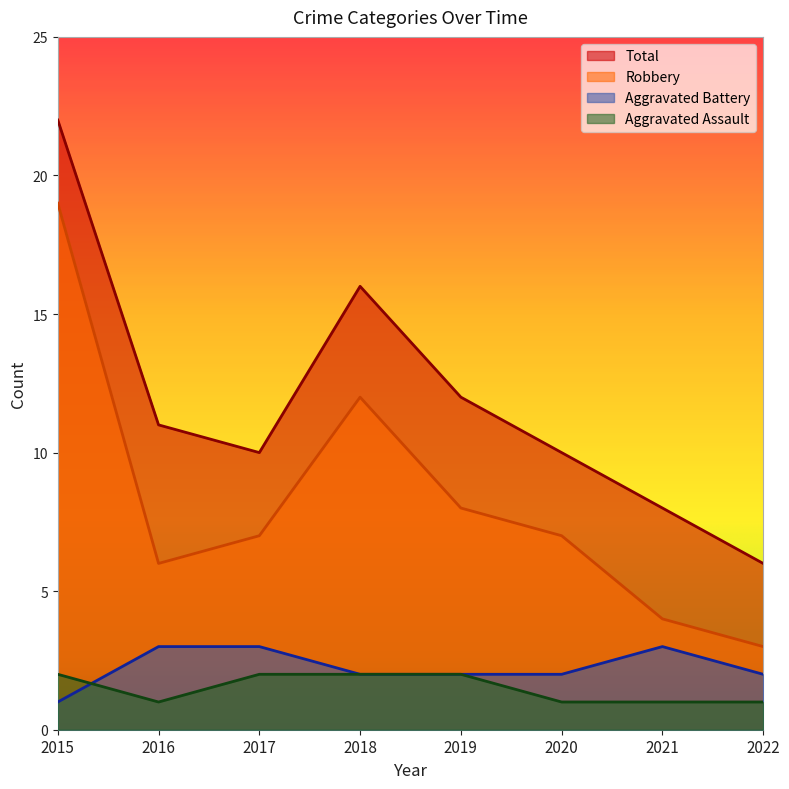

Count the Aggravated Battery values in the range 2 to 3.

7